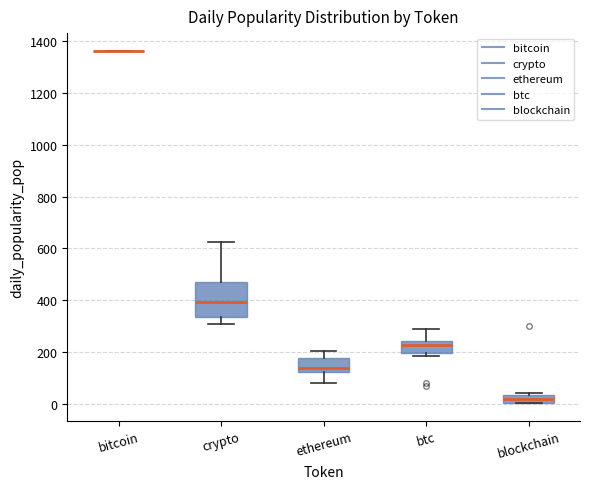

Comparing the boxes themselves (not the whiskers), which one is the tallest?

crypto